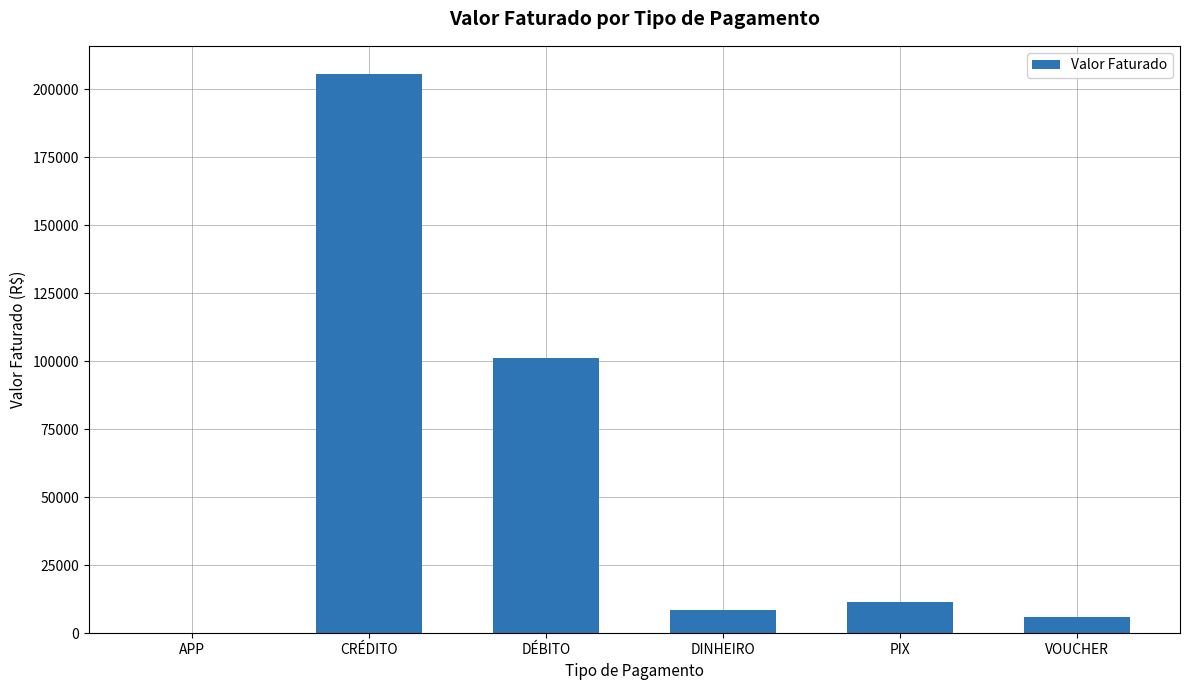

At which label is the value closest to 102961?

DÉBITO